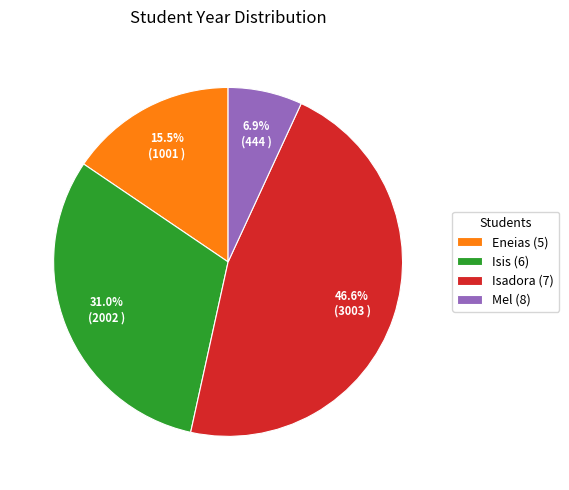

Which has a higher value, Eneias (5) or Mel (8)?

Eneias (5)